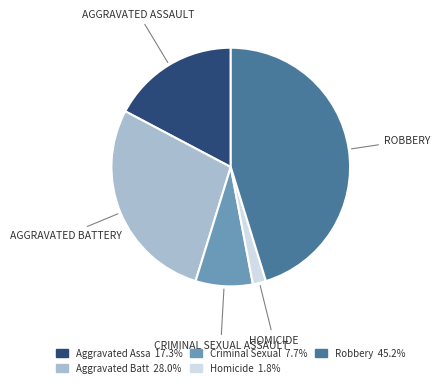

How many slices are in this pie chart?

5